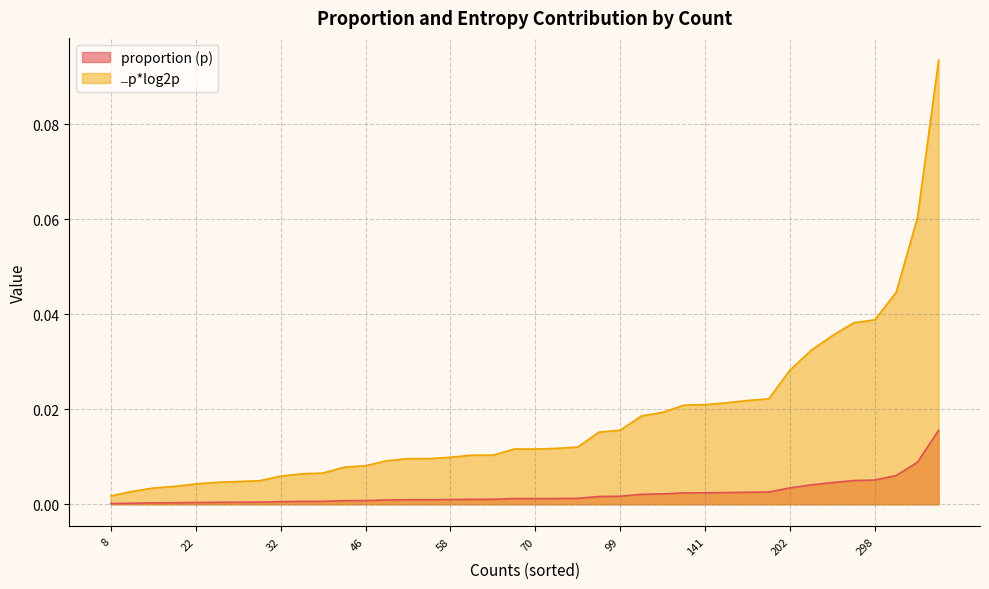

True or false: ⎼p*log2p and proportion (p) intersect in this chart.

False